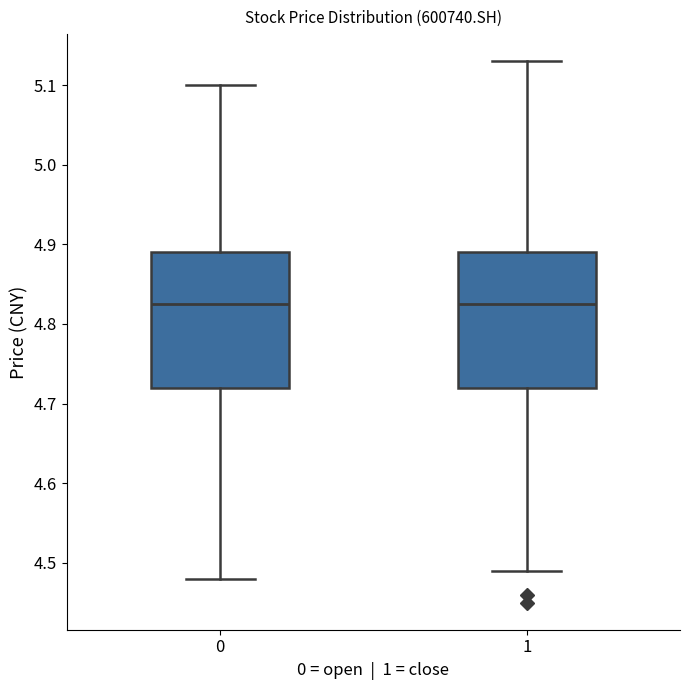

Reading left to right, read every box against the y-axis: the position of its median line, the range the box covers, and the ends of its whiskers. The values are not printed on the chart, so give them approximately, as read against the axis.

0: median 4.83, box 4.72 to 4.89, whiskers 4.48 to 5.10
1: median 4.83, box 4.72 to 4.89, whiskers 4.49 to 5.13